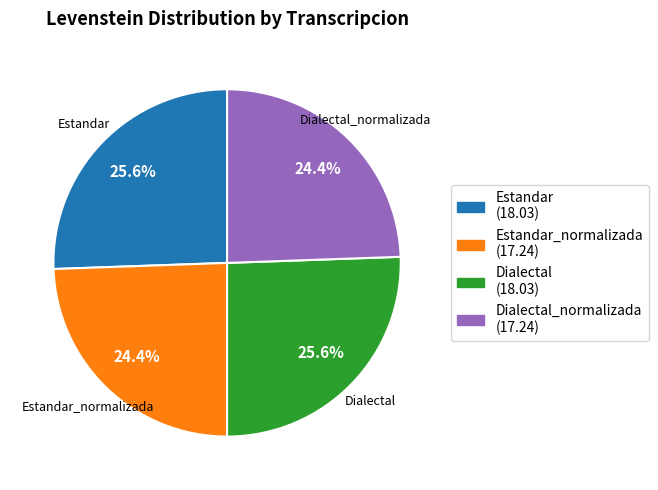

The Estandar_normalizada slice represents 15% of the pie. True or false?

False